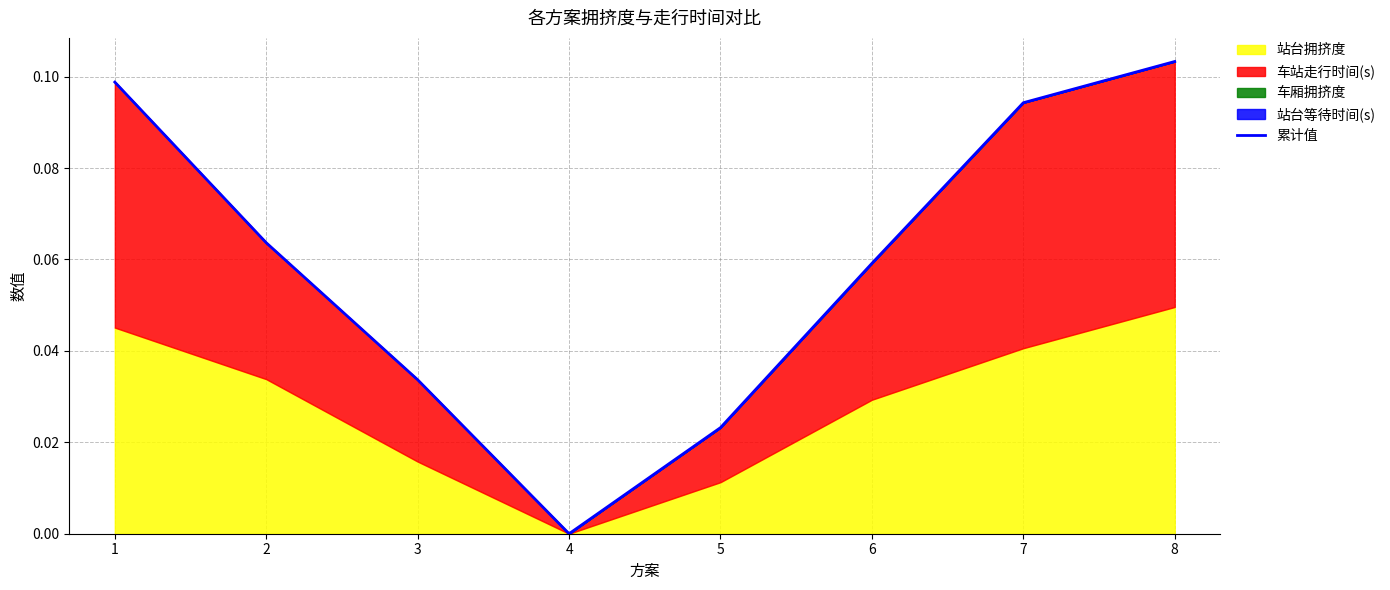

Reading left to right, list all the values displayed in this chart.

0.1	0.1	0.0	0.0	0.0	0.1	0.1	0.1